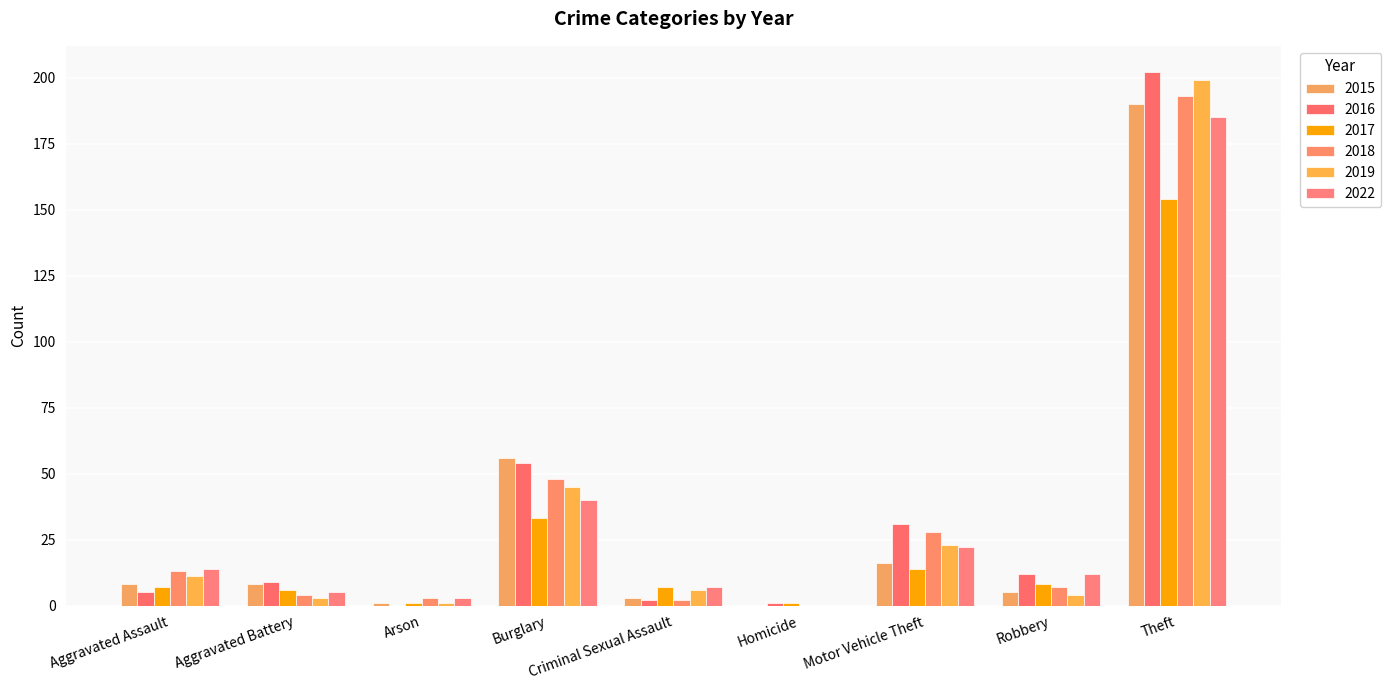

Which series has the largest total across all categories?

2016